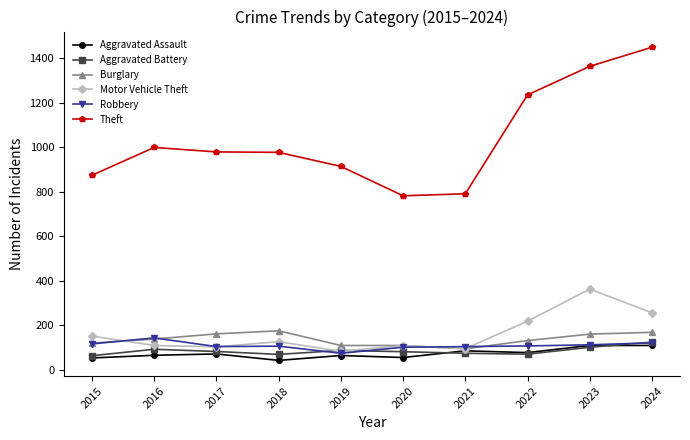

True or false: Burglary has a value of 169 at 2024.

True